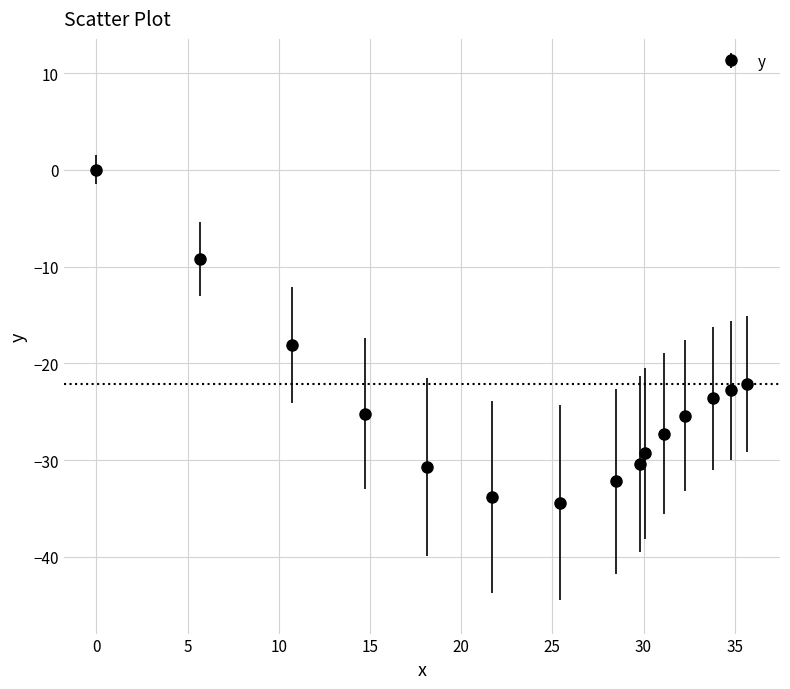

What is the difference between the maximum and second lowest values?

33.8